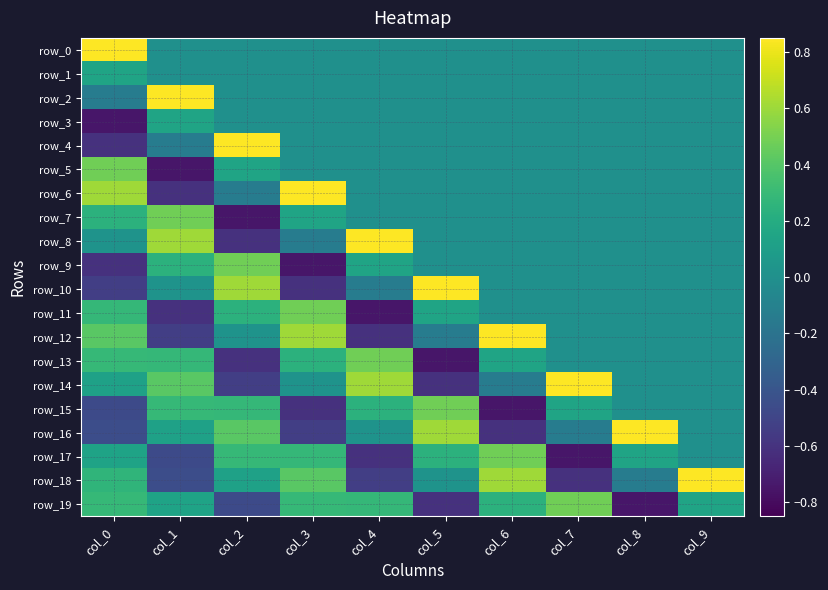

Is it true that row_13 equals 0.4 at col_3?

False